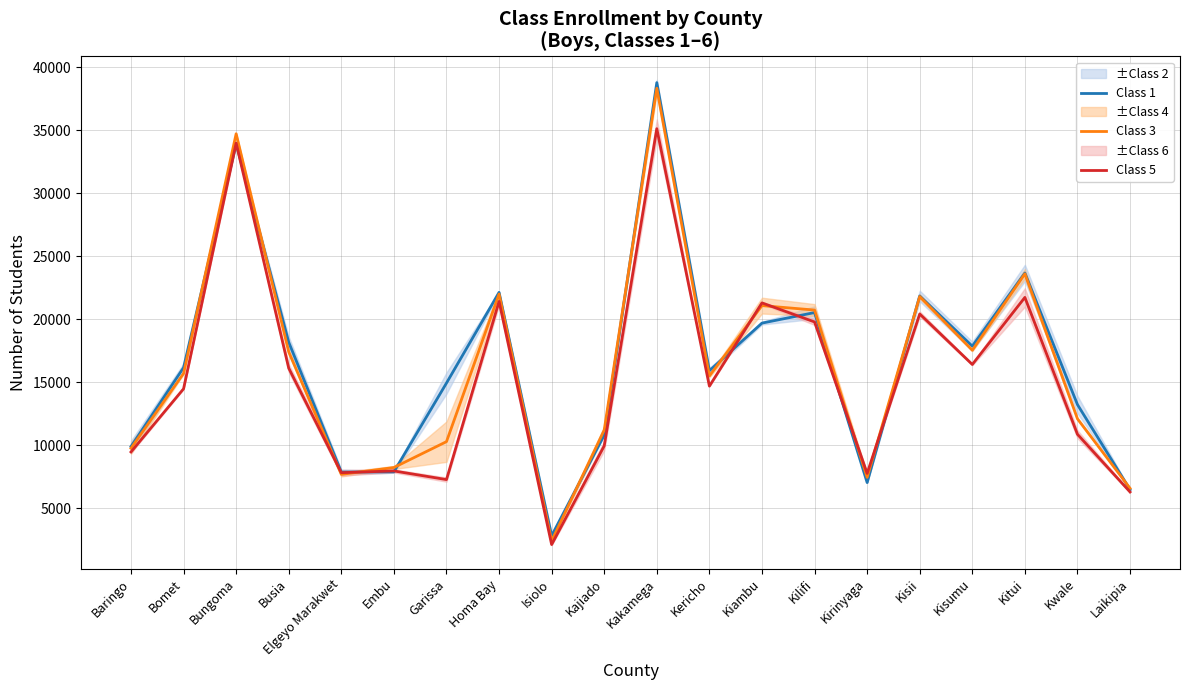

Where do Class 5 and Class 1 first cross each other?

Bomet and Bungoma